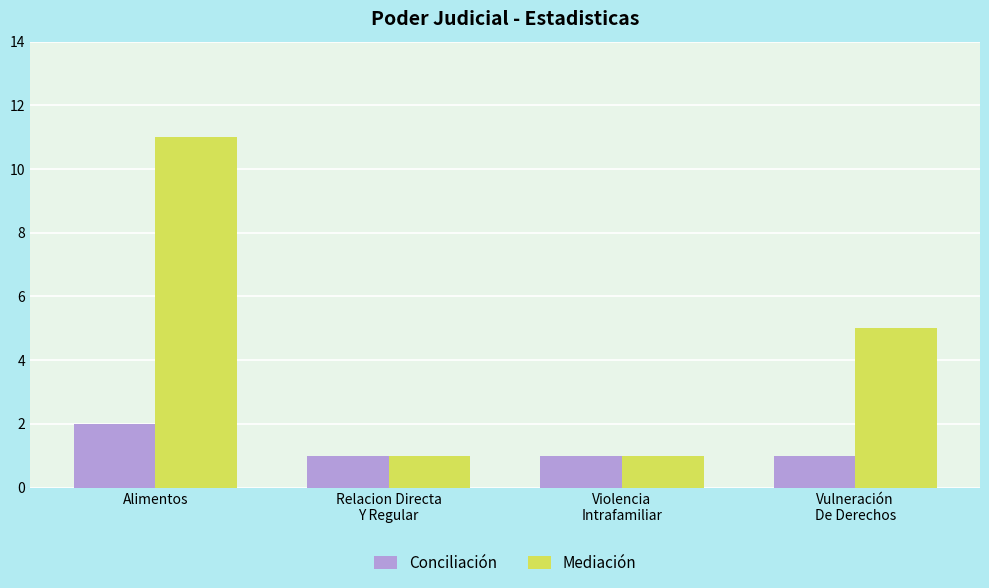

What is the maximum value for Mediación?

11